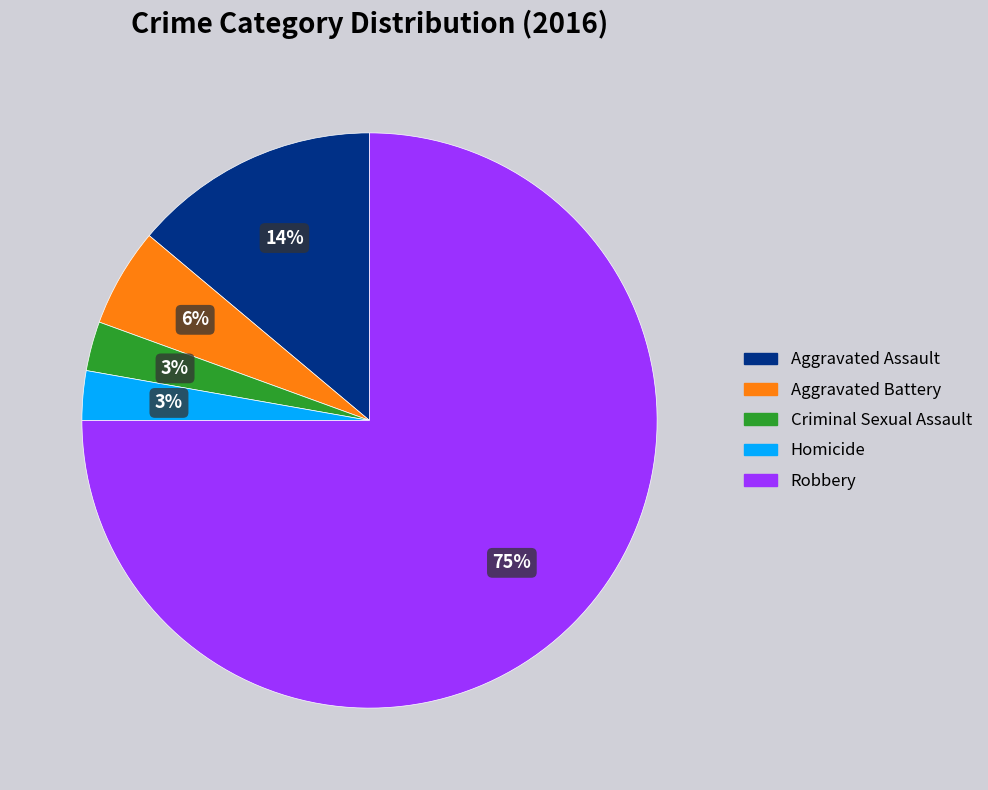

To the nearest percent, what portion does Homicide represent?

3%